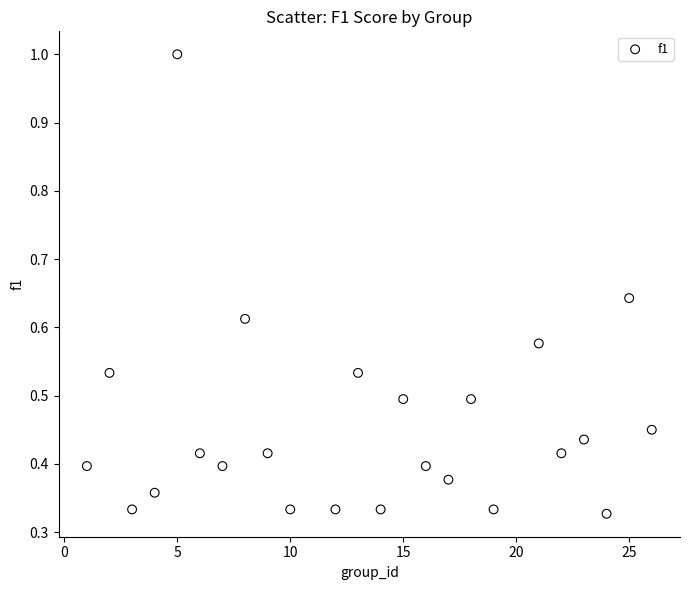

What is the range of Y values (max minus min)?

0.7